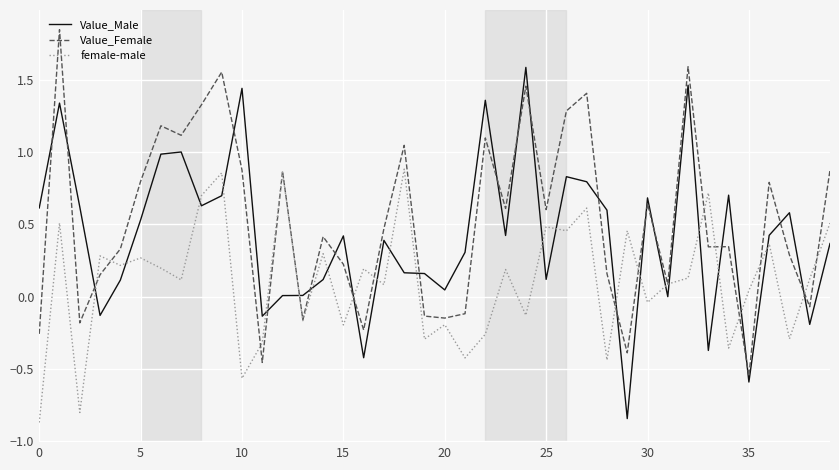

What is the minimum value shown in the chart?

-0.9